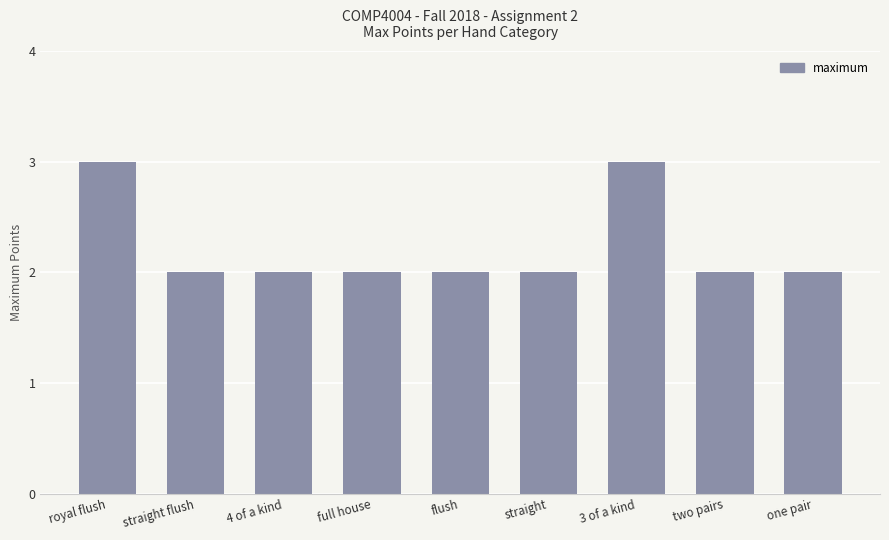

Reading right to left, list all the values displayed in this chart.

2	2	3	2	2	2	2	2	3